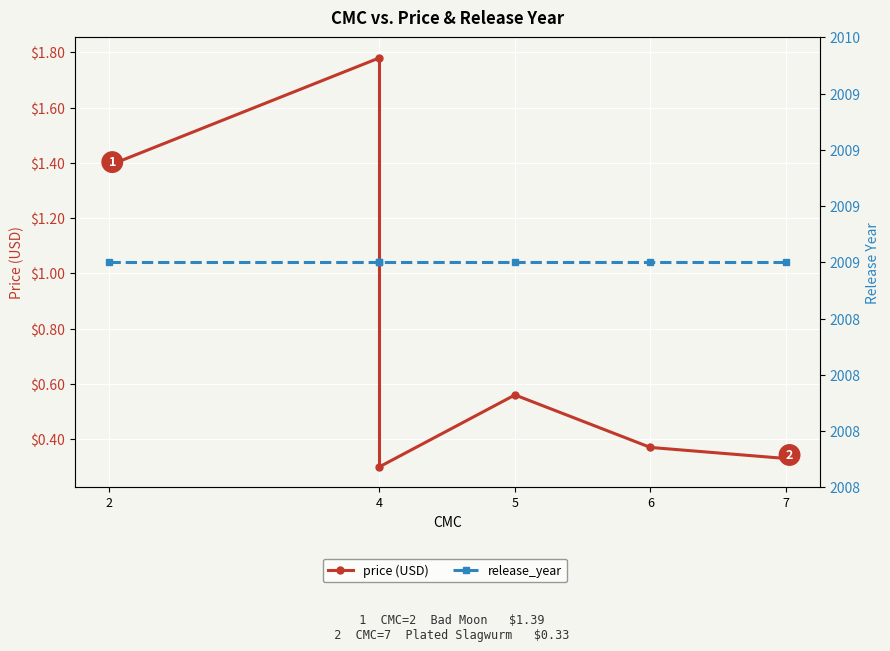

What is the total value across all series at 6?

2009.4